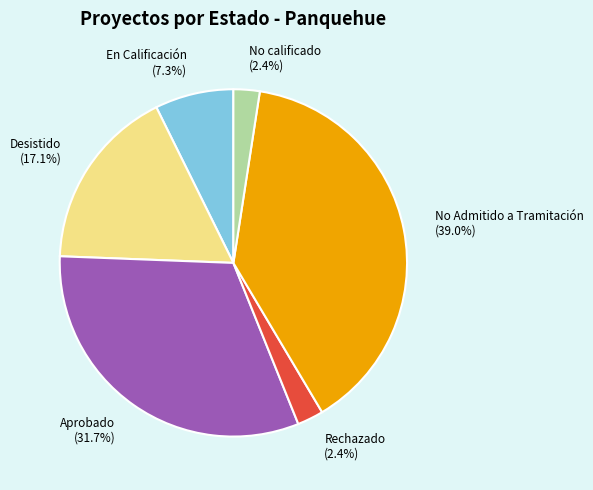

Count the number of slices in the pie.

6